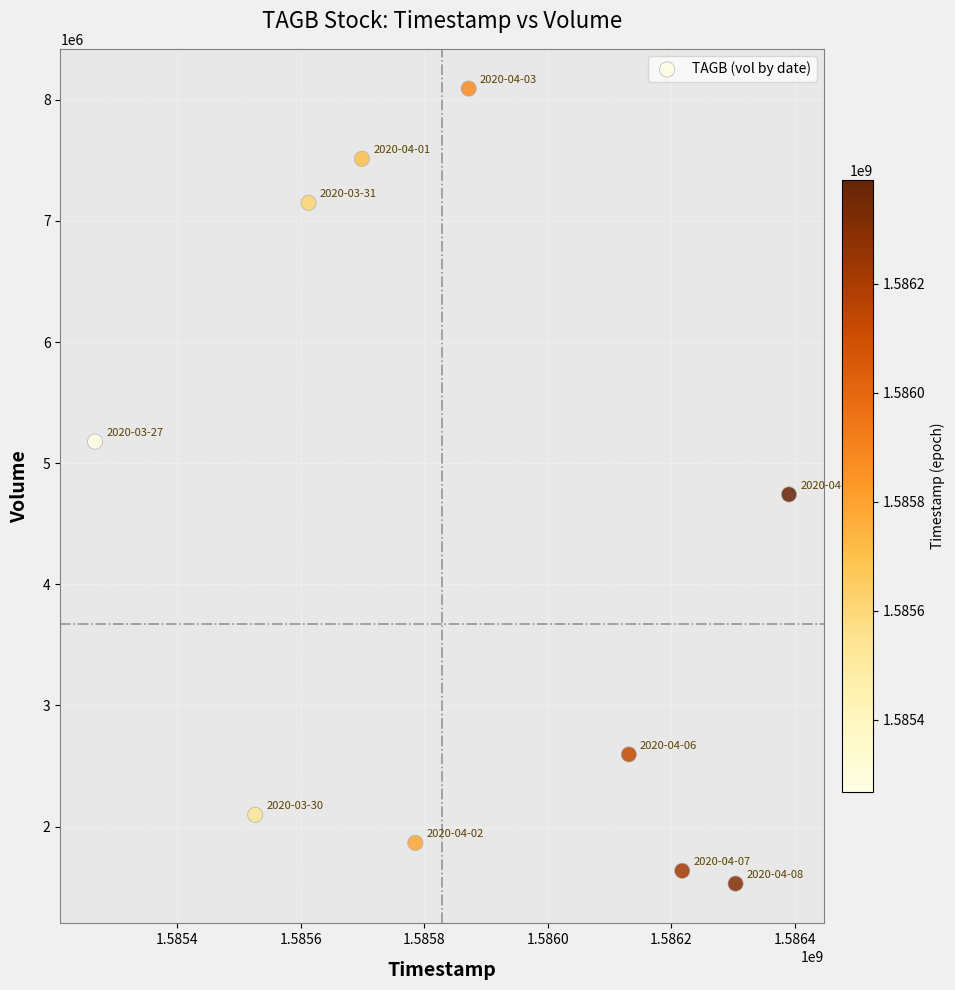

What is the range of Y values (max minus min)?

6562400